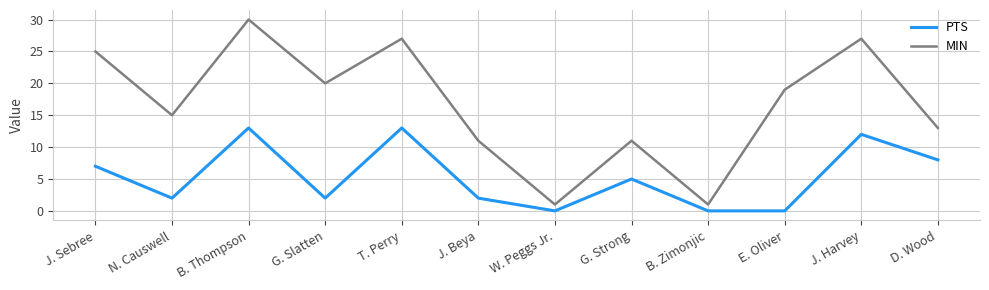

At which label does MIN reach its peak?

B. Thompson